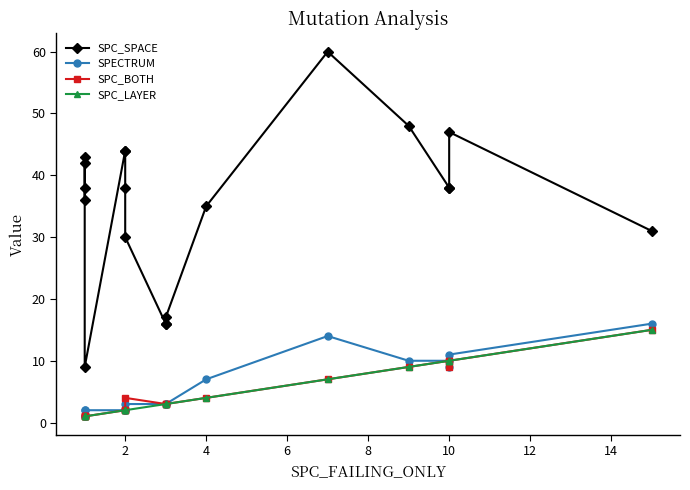

True or false: SPC_LAYER and SPECTRUM intersect in this chart.

True